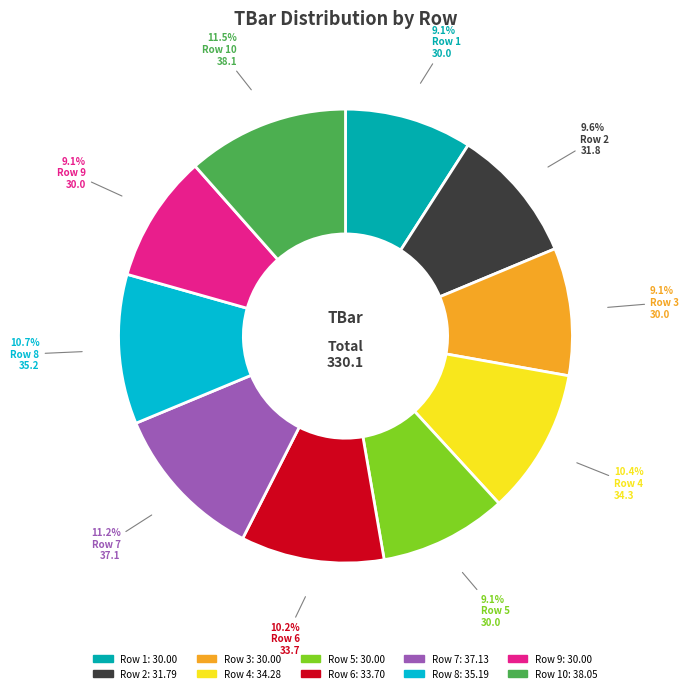

Is there any slice that represents more than half of the pie?

No